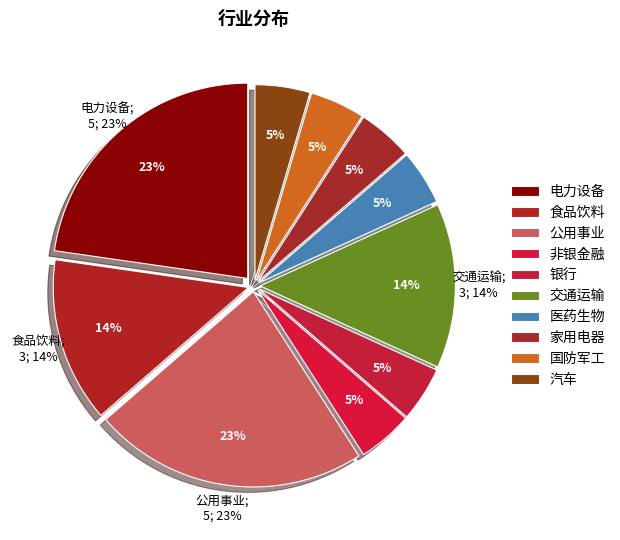

Which slice is the largest?

电力设备